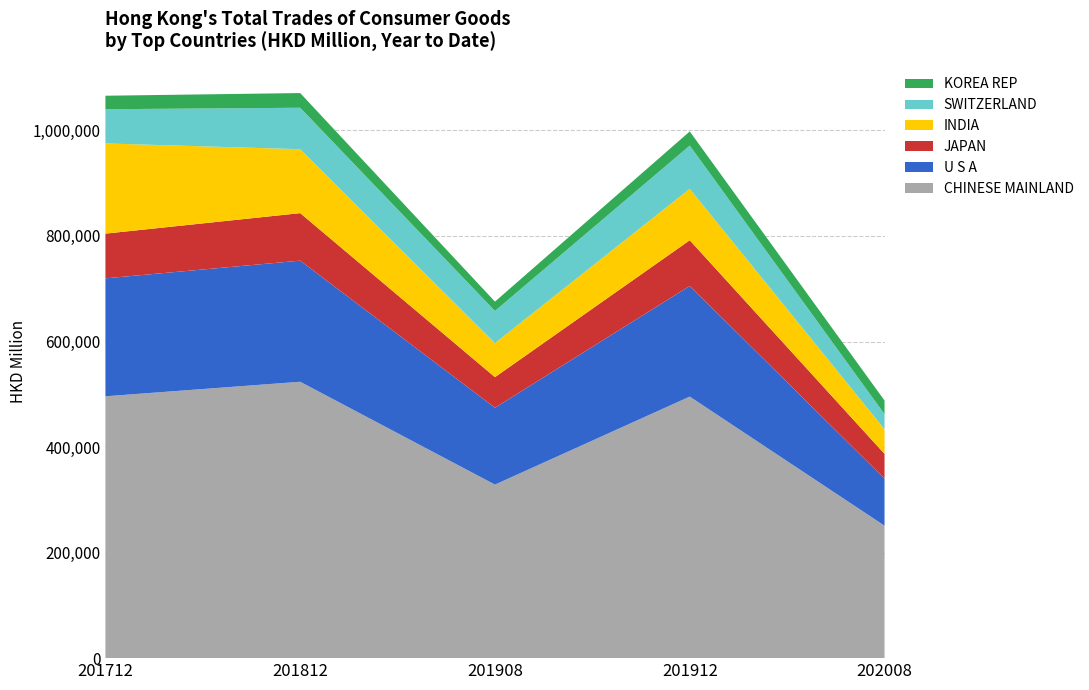

Reading left to right, what are all the values shown in this chart?

CHINESE MAINLAND: 496184.4	523715.7	328831.7	495623.6	250960.1
U S A: 223499.2	229530.2	145678.4	209650.5	89312.0
JAPAN: 84763.9	90042.1	57969.0	86605.6	46808.8
INDIA: 170890.7	121123.4	64508.4	97479.2	46668.2
SWITZERLAND: 64832.8	78544.3	60948.3	81934.2	28565.7
KOREA REP: 25573.0	27843.7	17658.9	26791.5	25872.7